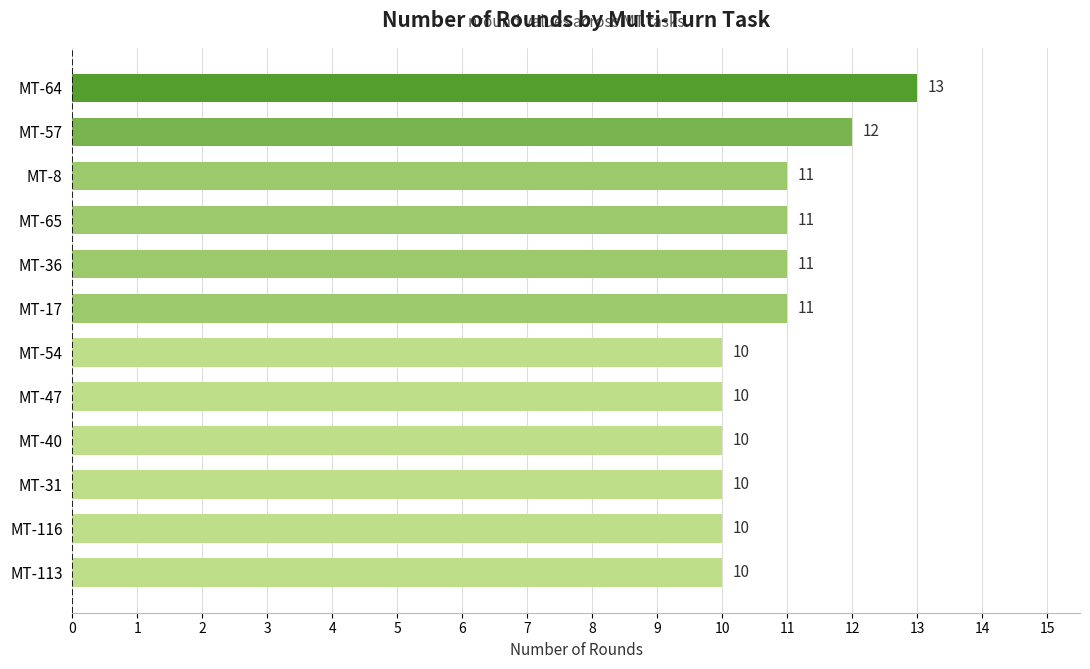

What position from the bottom is MT-17?

7